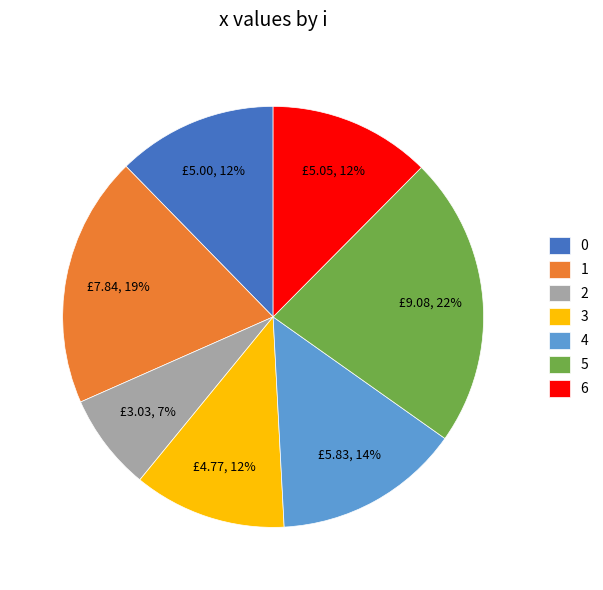

Which category has the biggest portion of the pie?

5